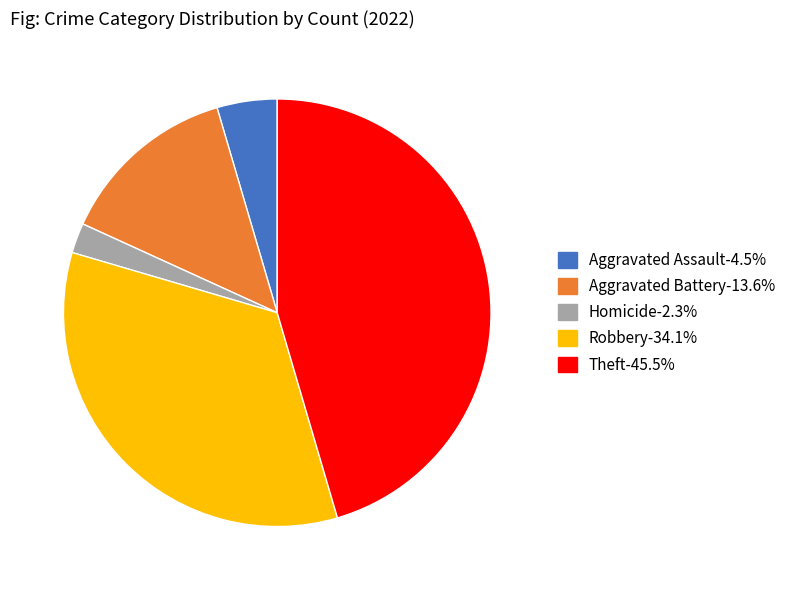

Is there a majority slice in this chart?

No